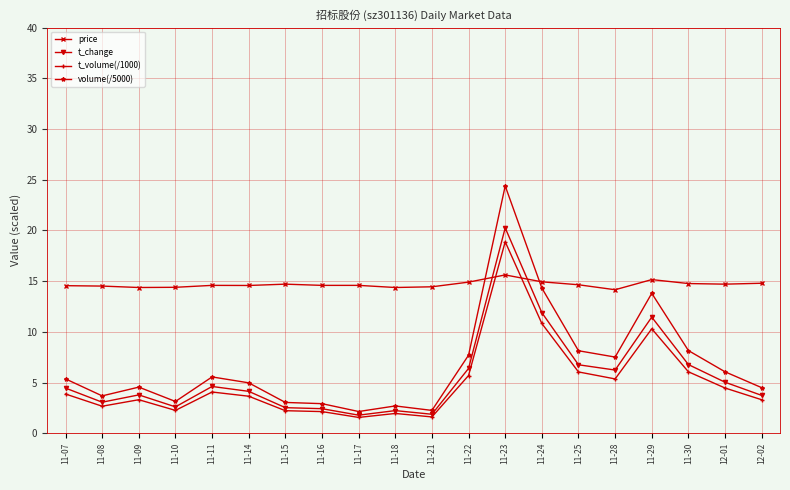

What is the difference between the maximum and minimum values in the t_volume(/1000) series?

17.3